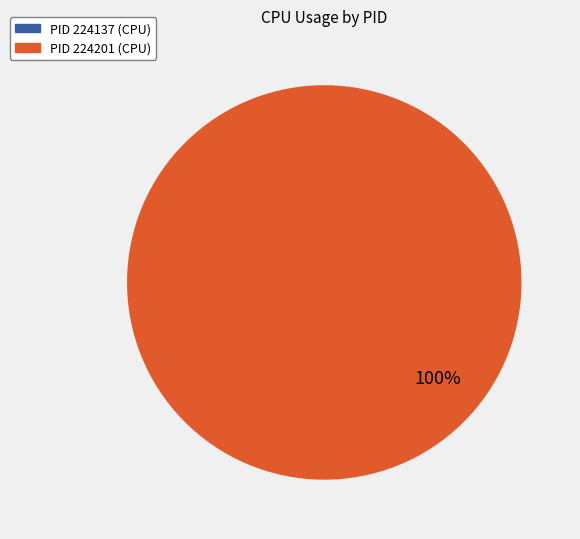

Is there any slice that represents more than half of the pie?

Yes